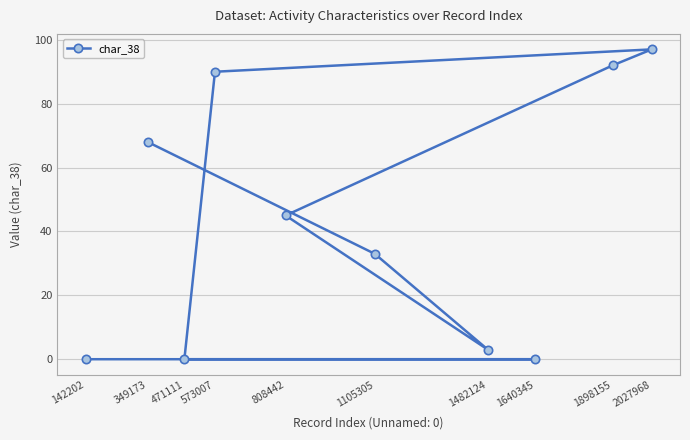

How many lines are shown in the chart?

1